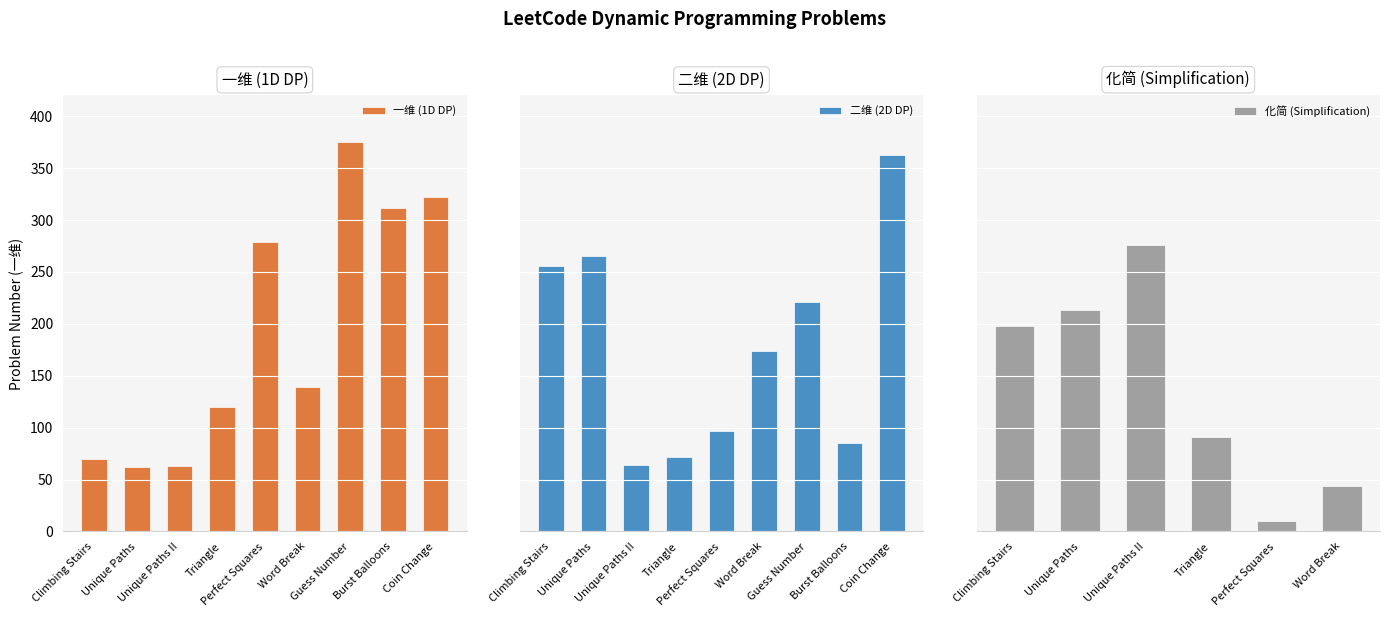

What is the sum of the 二维 values at Word Break and Coin Change?

537